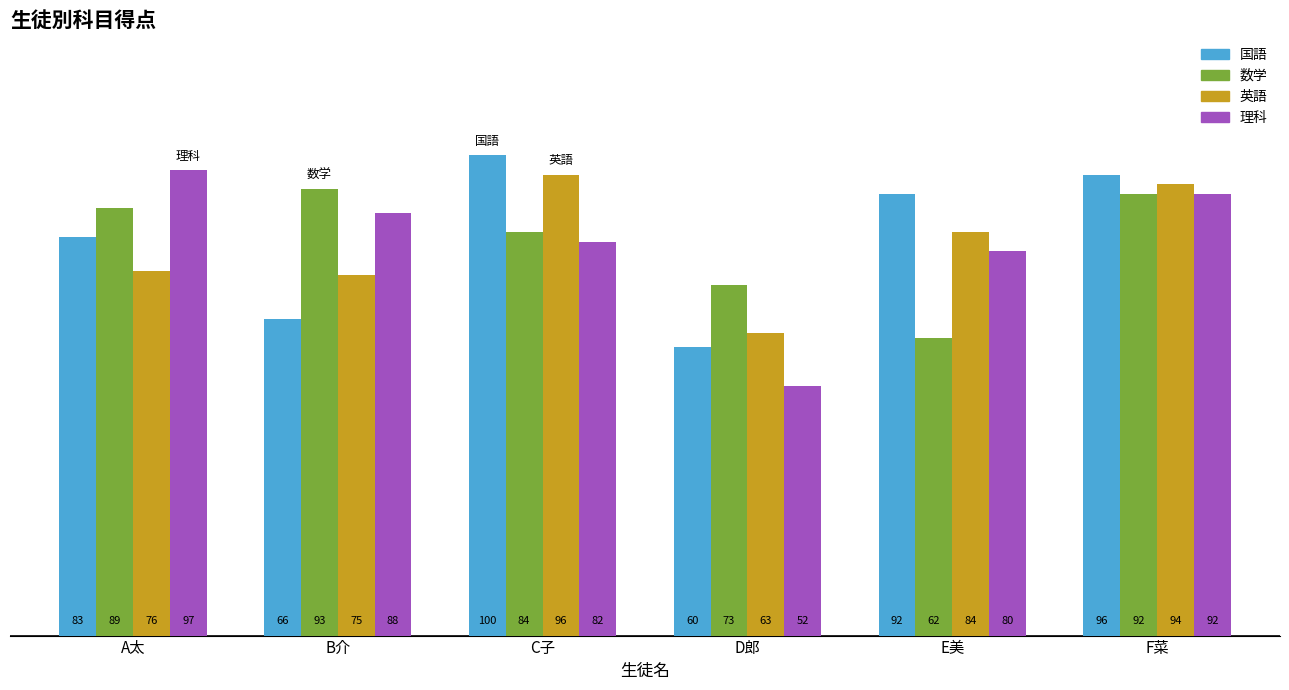

What is the value of the 理科 bar at the 5th from the left?

80